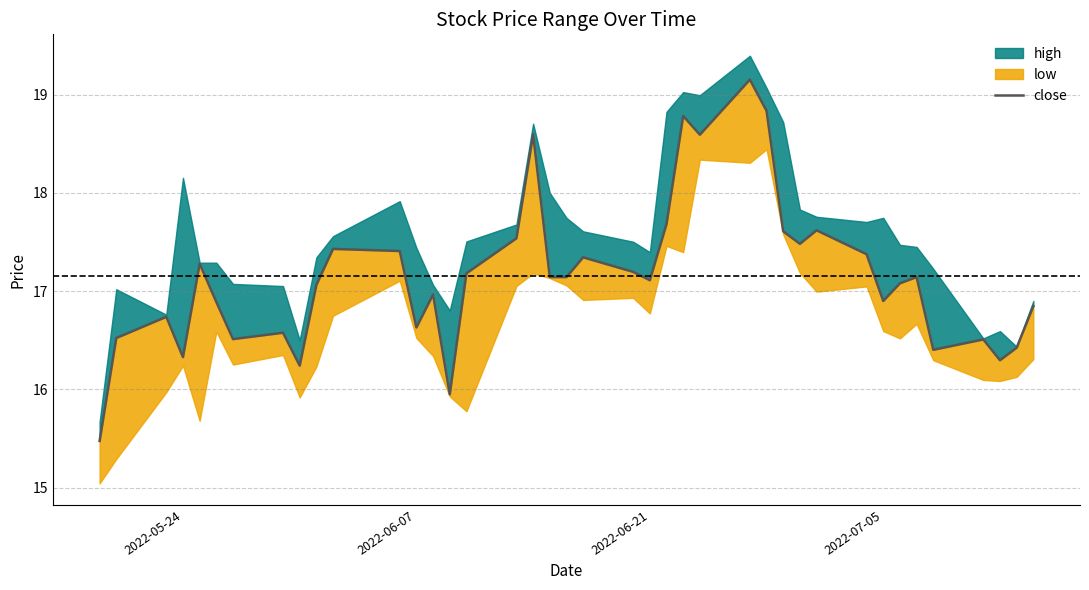

What is the difference between the maximum and minimum values?

3.7